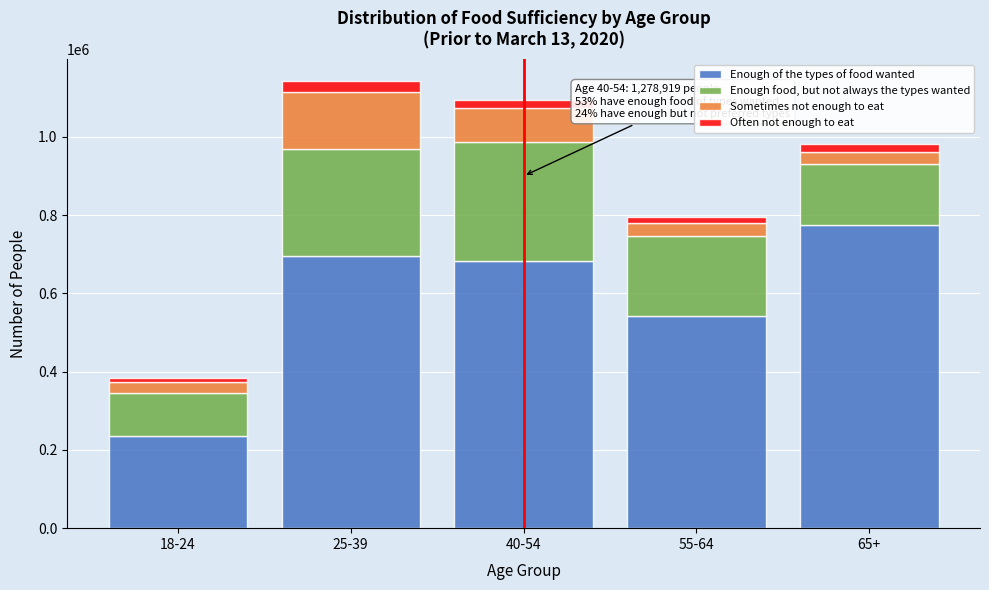

Reading right to left, transcribe the values for Enough of the types of food wanted.

65+=775723	55-64=541955	40-54=681605	25-39=695565	18-24=236716